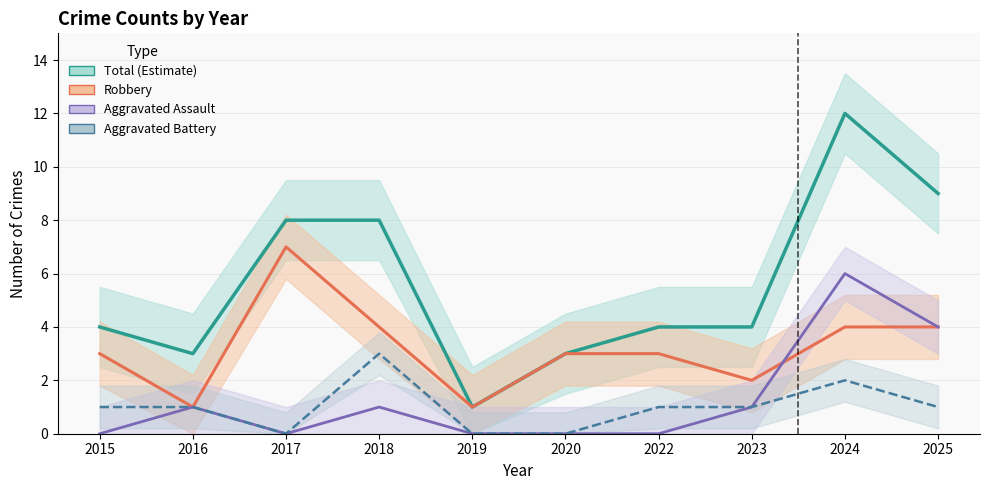

How many interior local peaks does the Total (Estimate) series have?

1